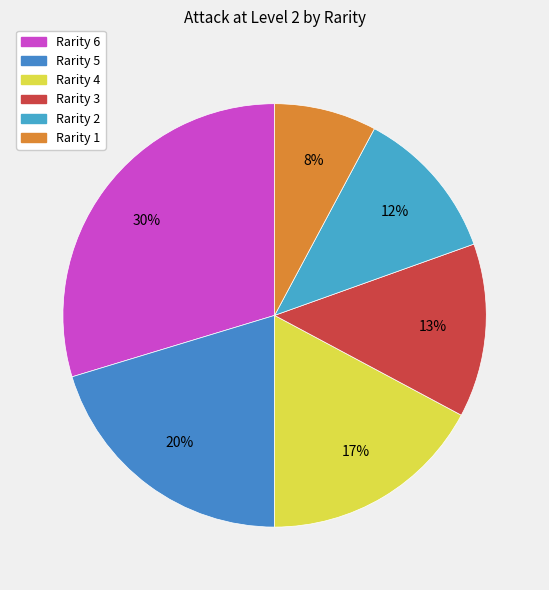

To the nearest percent, what is the difference between the largest and smallest slice percentages?

22%